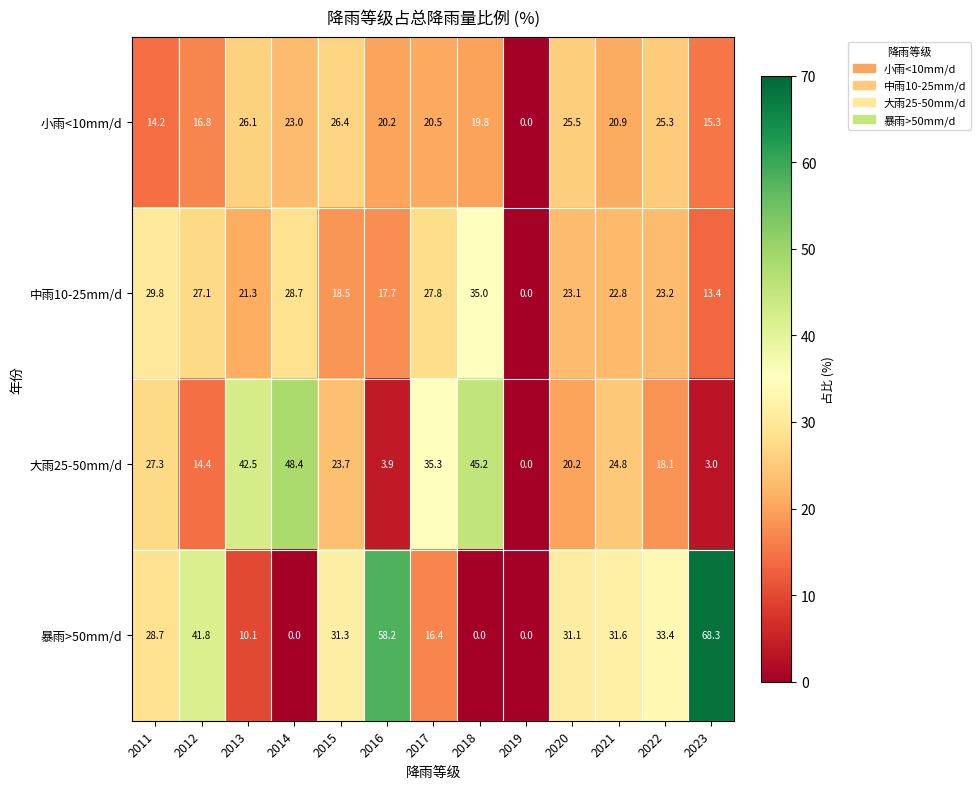

What is the total value across all series at 2018?

100.0